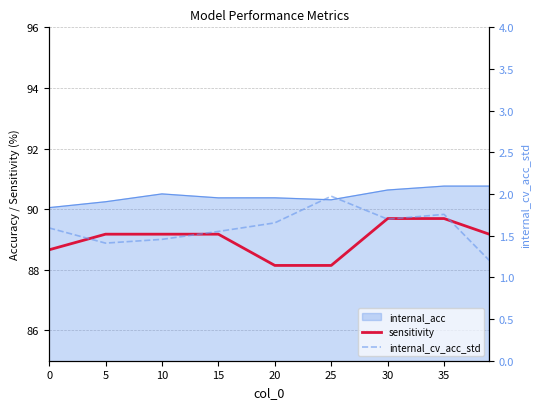

Which series has the widest spread of values?

sensitivity